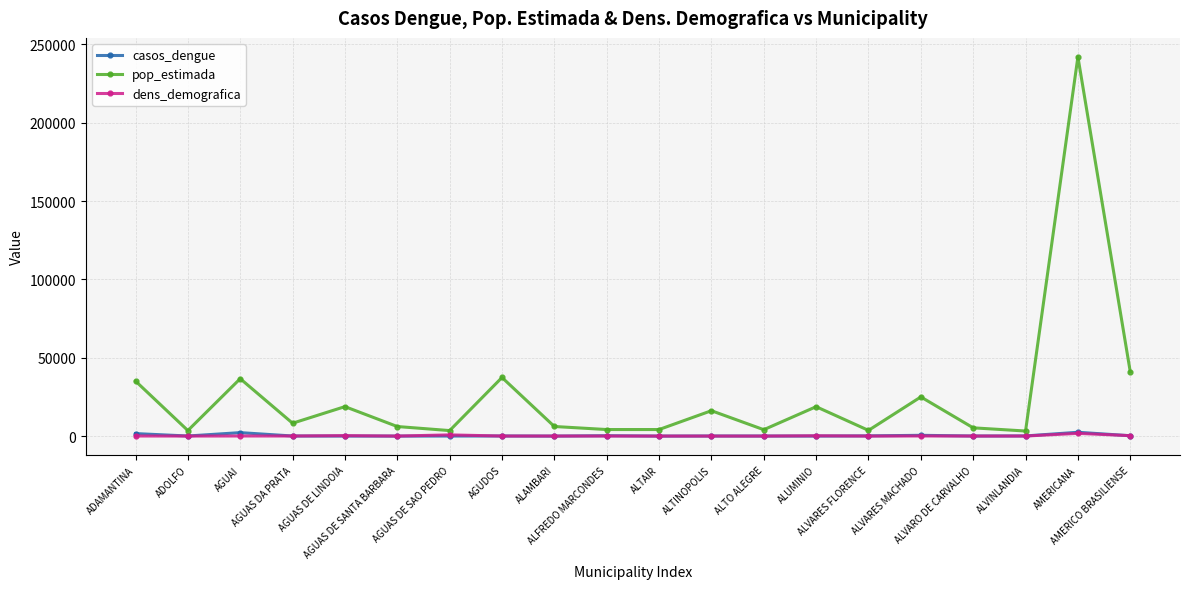

What position from the right is AGUAS DA PRATA?

17